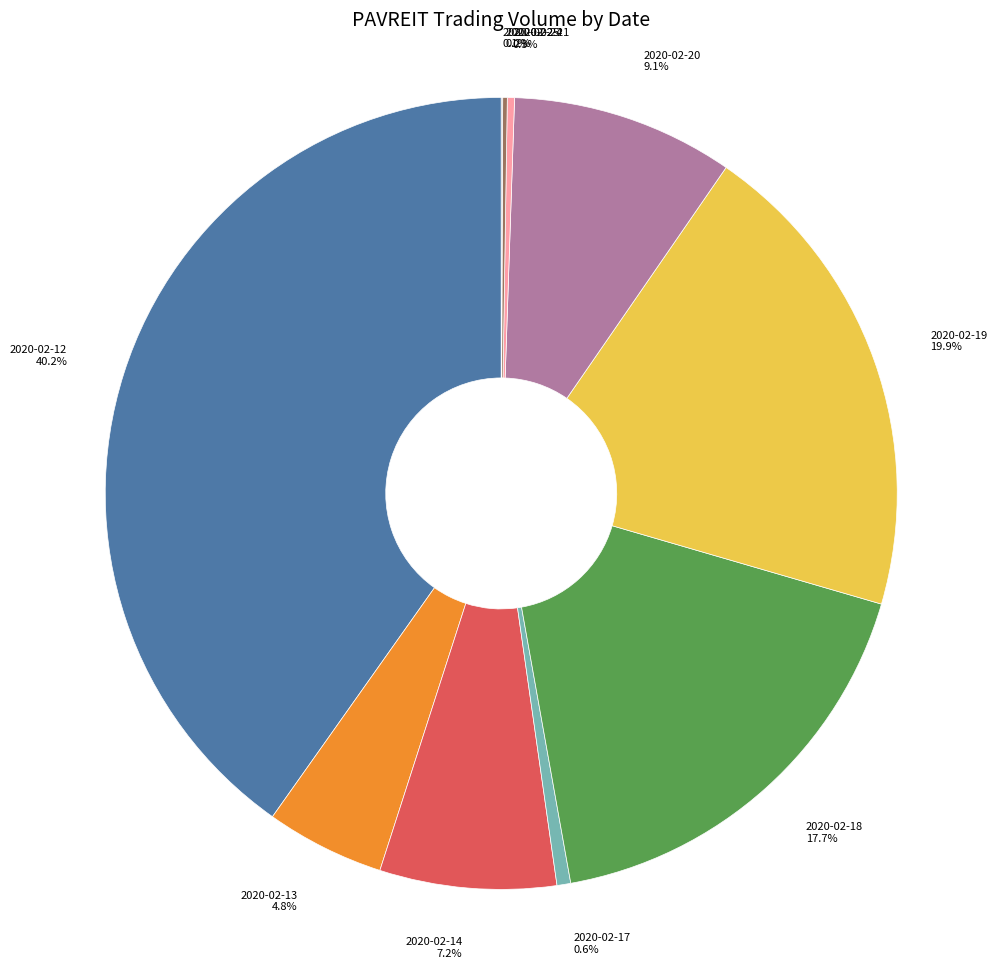

Is there any slice that represents more than half of the pie?

No